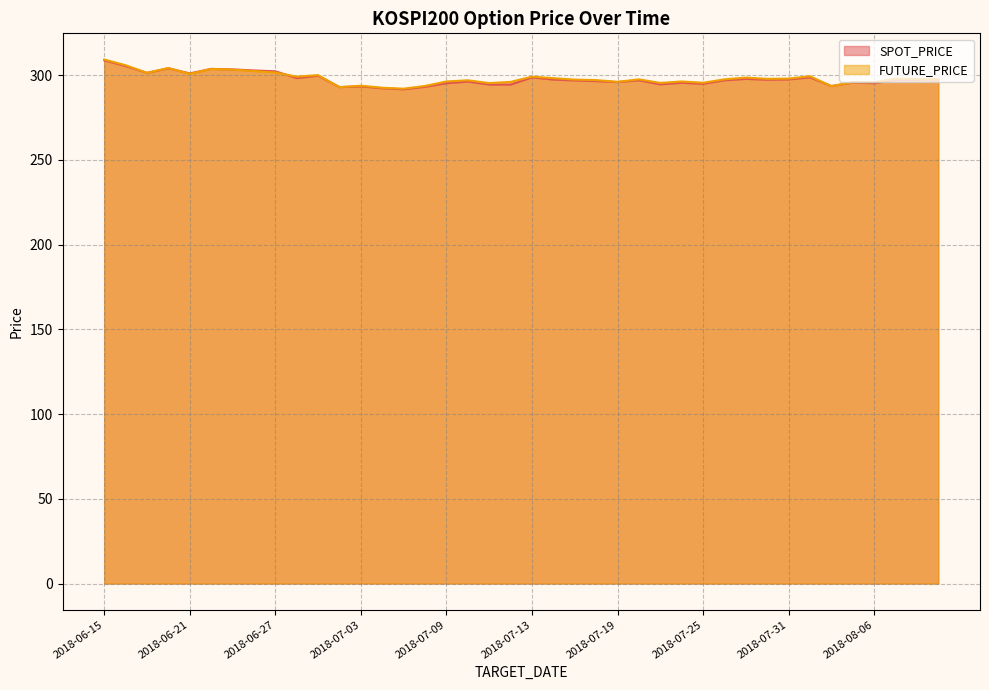

How many interior local peaks does the FUTURE_PRICE series have?

11